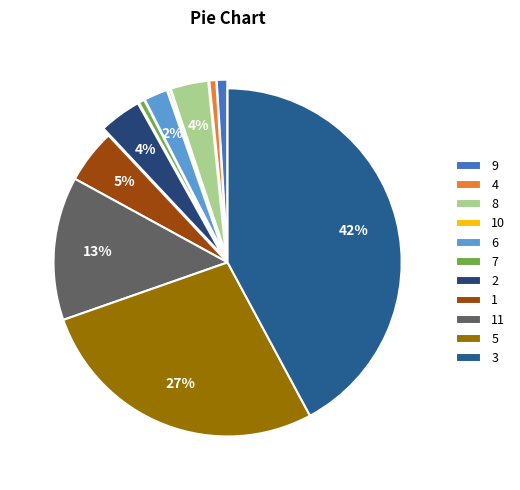

The 10 slice represents 1% of the pie. True or false?

False